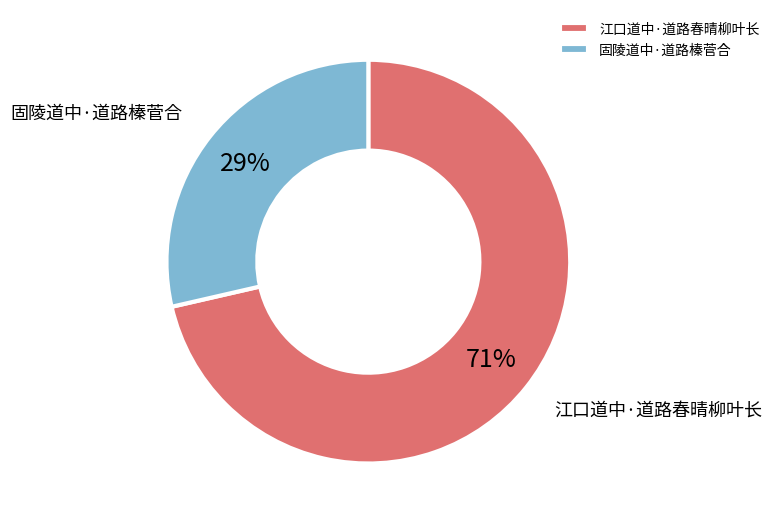

What is the largest slice in the pie chart?

江口道中·道路春晴柳叶长